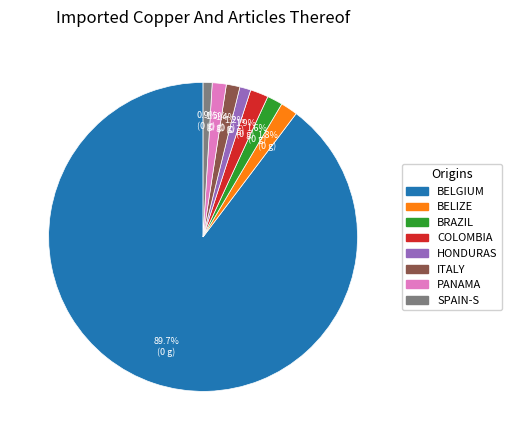

Is there a majority slice in this chart?

Yes